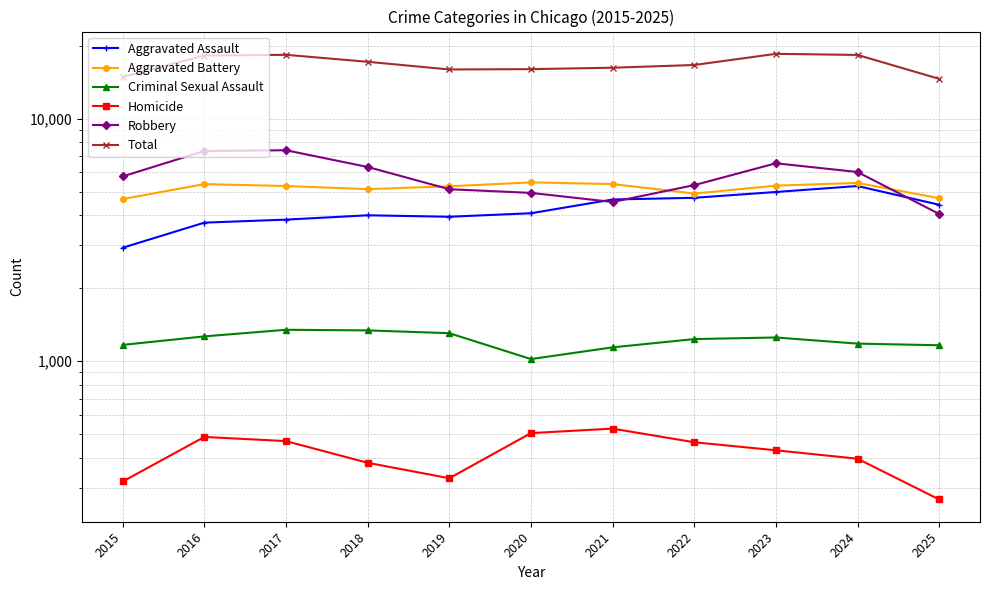

True or false: Criminal Sexual Assault and Aggravated Battery intersect in this chart.

False